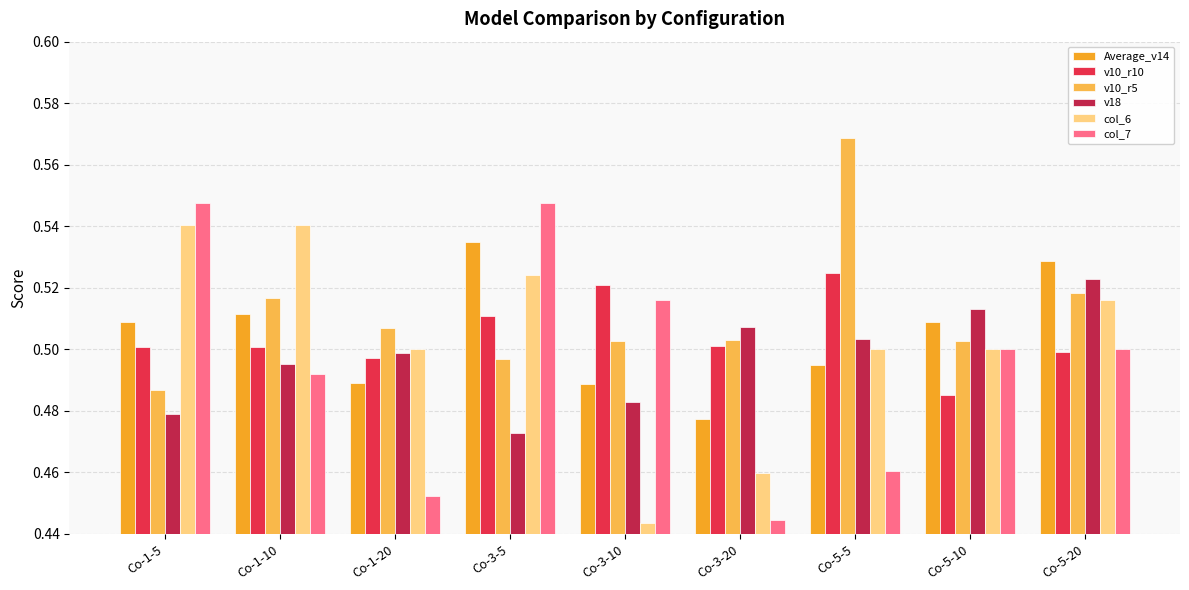

Which series has the widest spread of values?

col_7